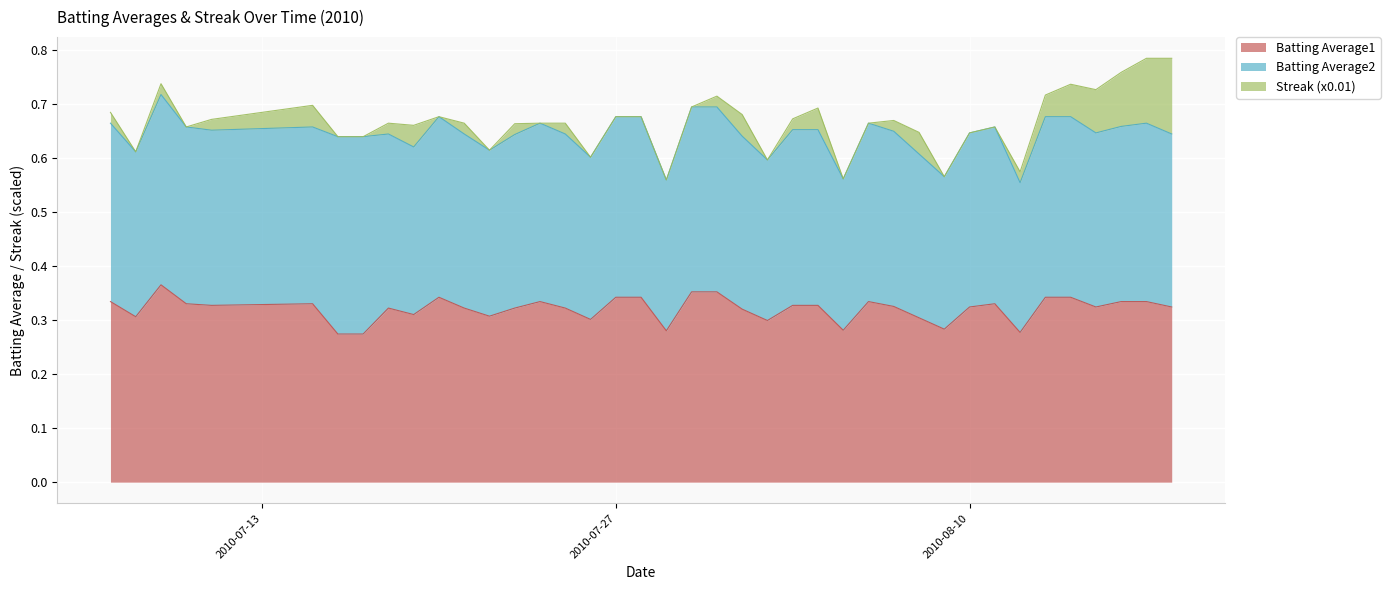

True or false: Batting Average2 has more than 2 interior local peaks.

True